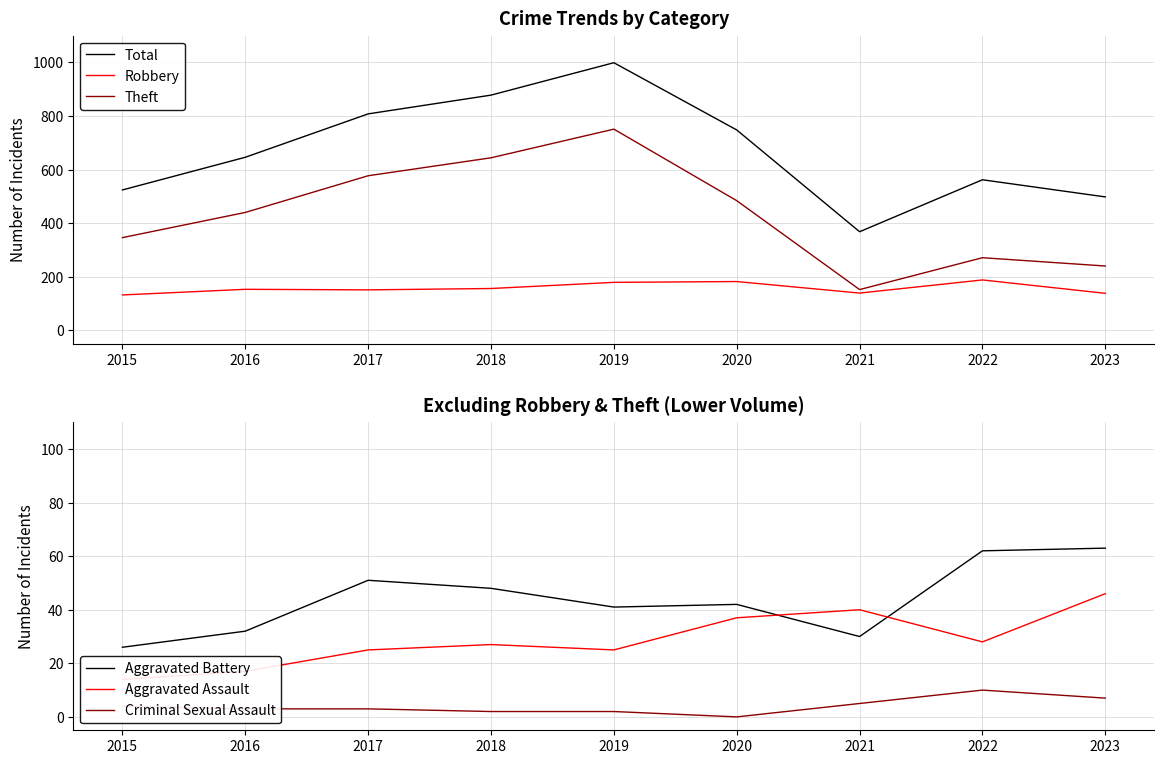

True or false: Aggravated Assault has more than 0 interior local peaks.

True